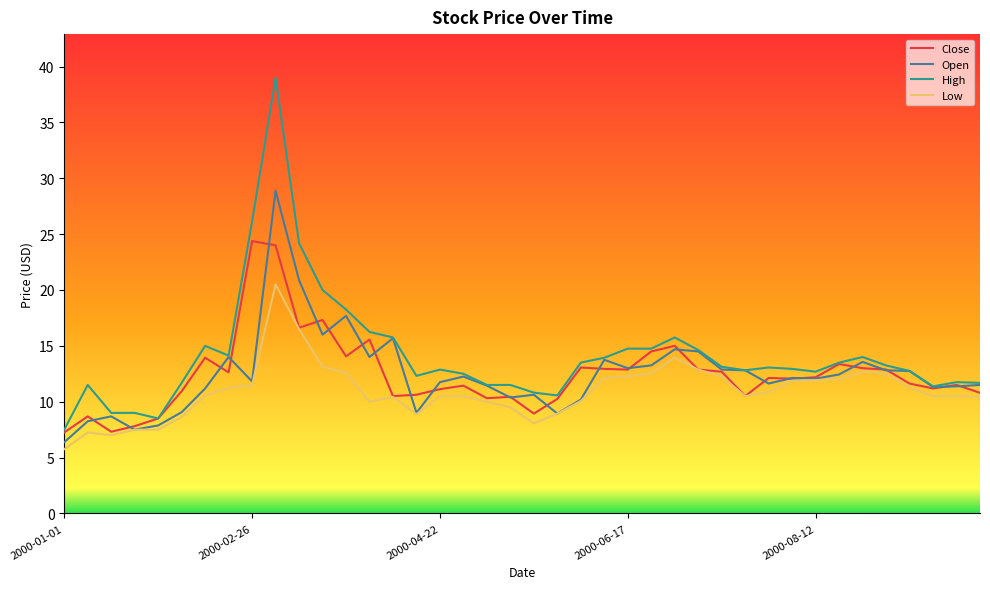

Which series has the widest spread of values?

High